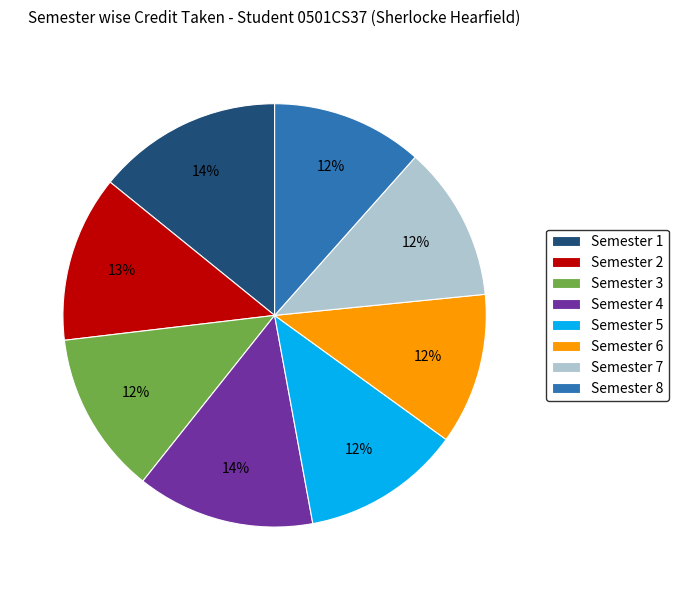

Between Semester 2 and Semester 4, which is larger?

Semester 4